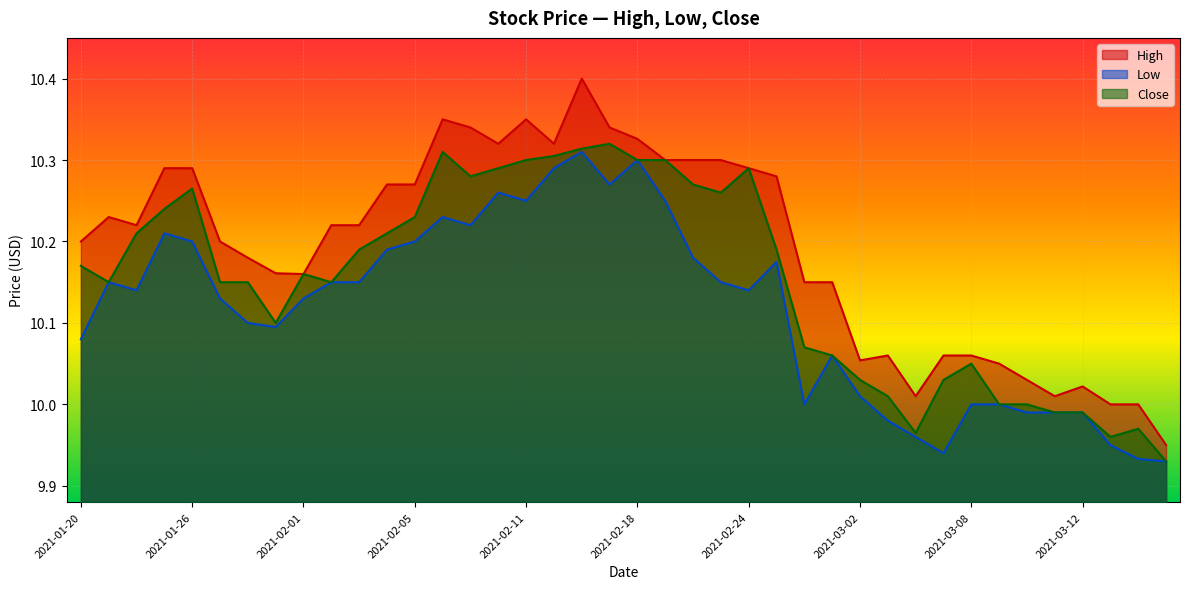

At which label does High reach its peak?

2021-02-16